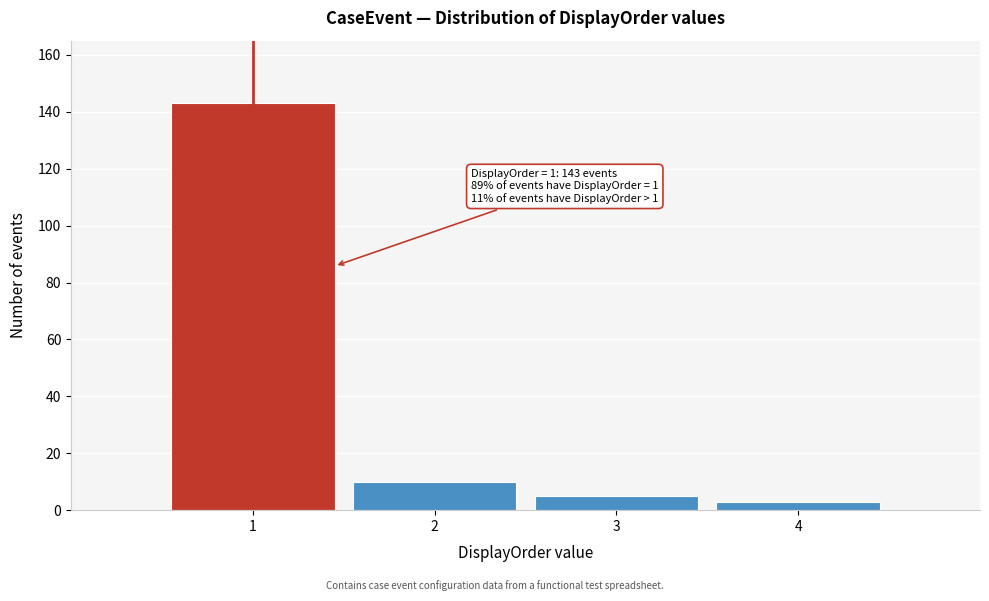

Reading left to right, transcribe all the data shown in this chart.

143	10	5	3